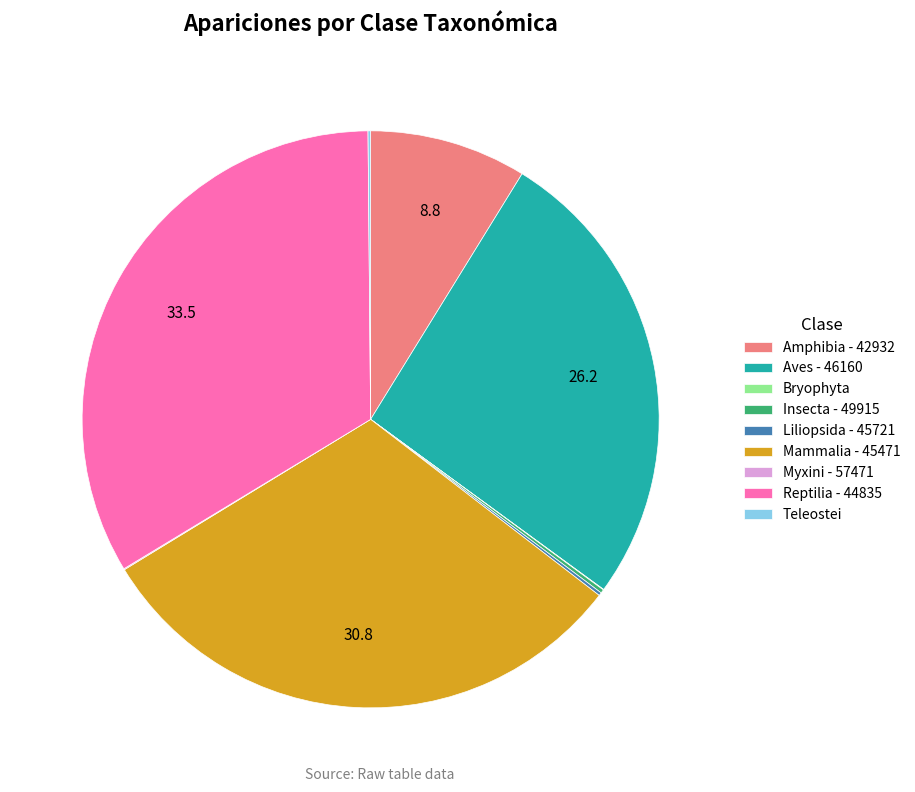

Combined, do Mammalia - 45471 and Aves - 46160 account for over 50%?

Yes